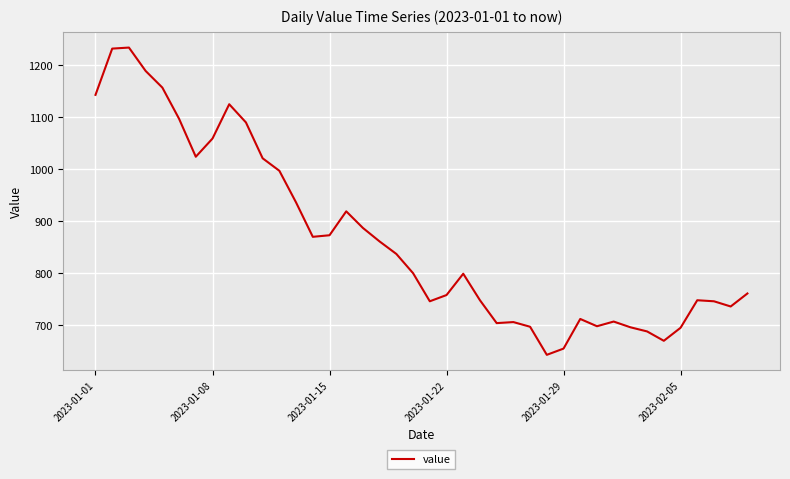

What is the difference between the maximum and minimum values?

591